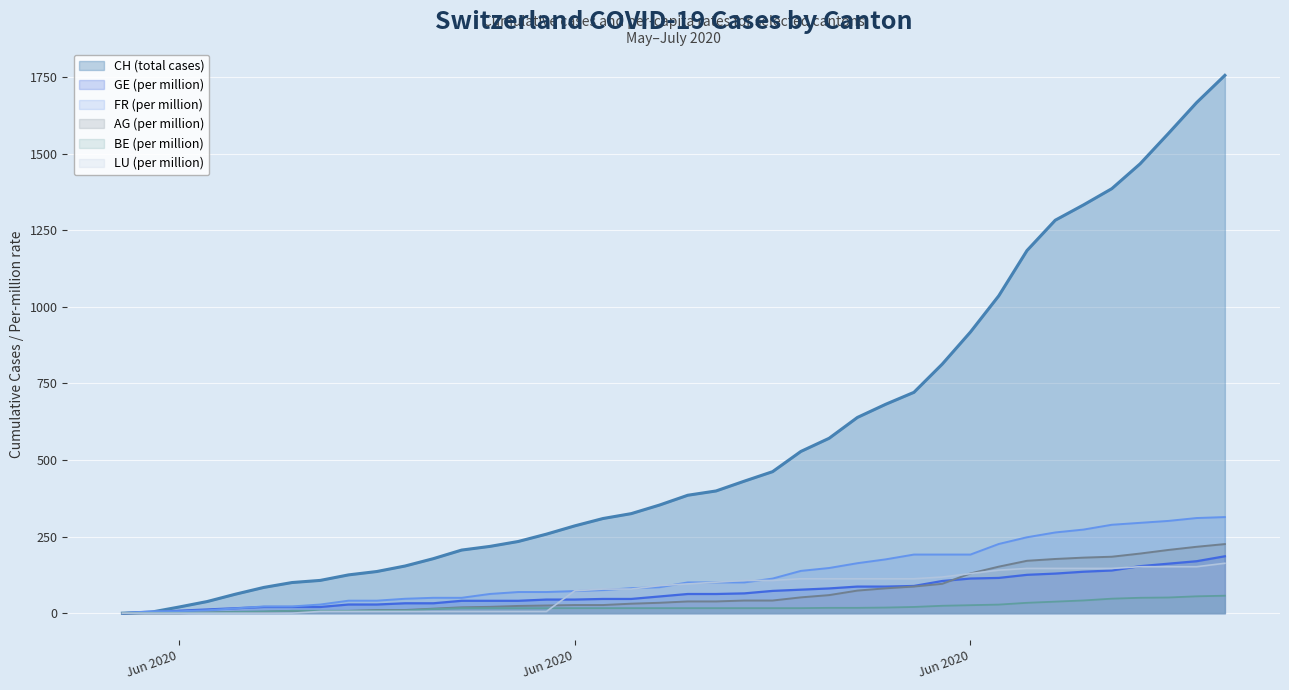

How many lines are shown in the chart?

6